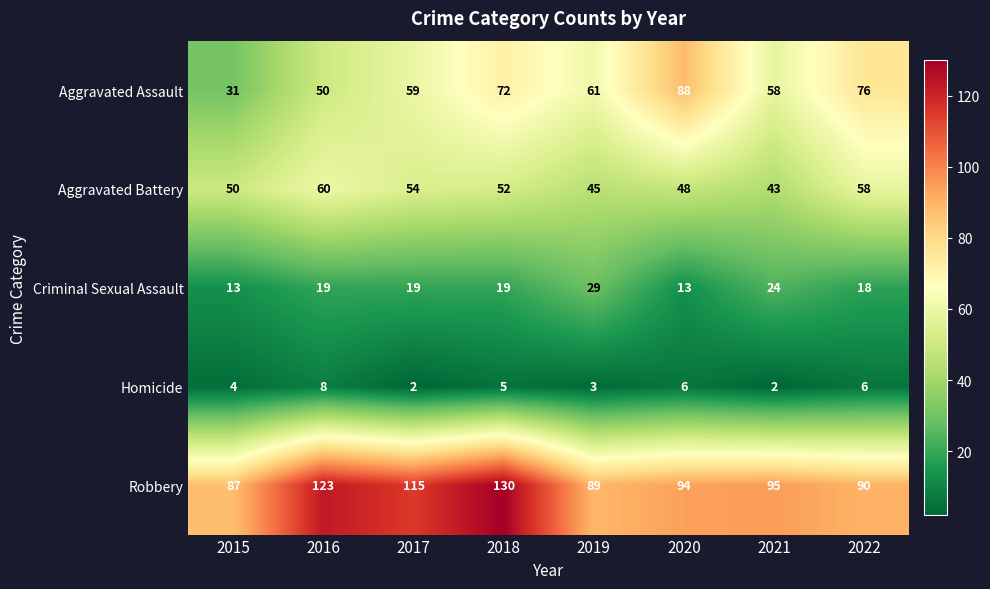

Is the value of Aggravated Battery at 2021 greater than the value of Robbery at 2016?

No